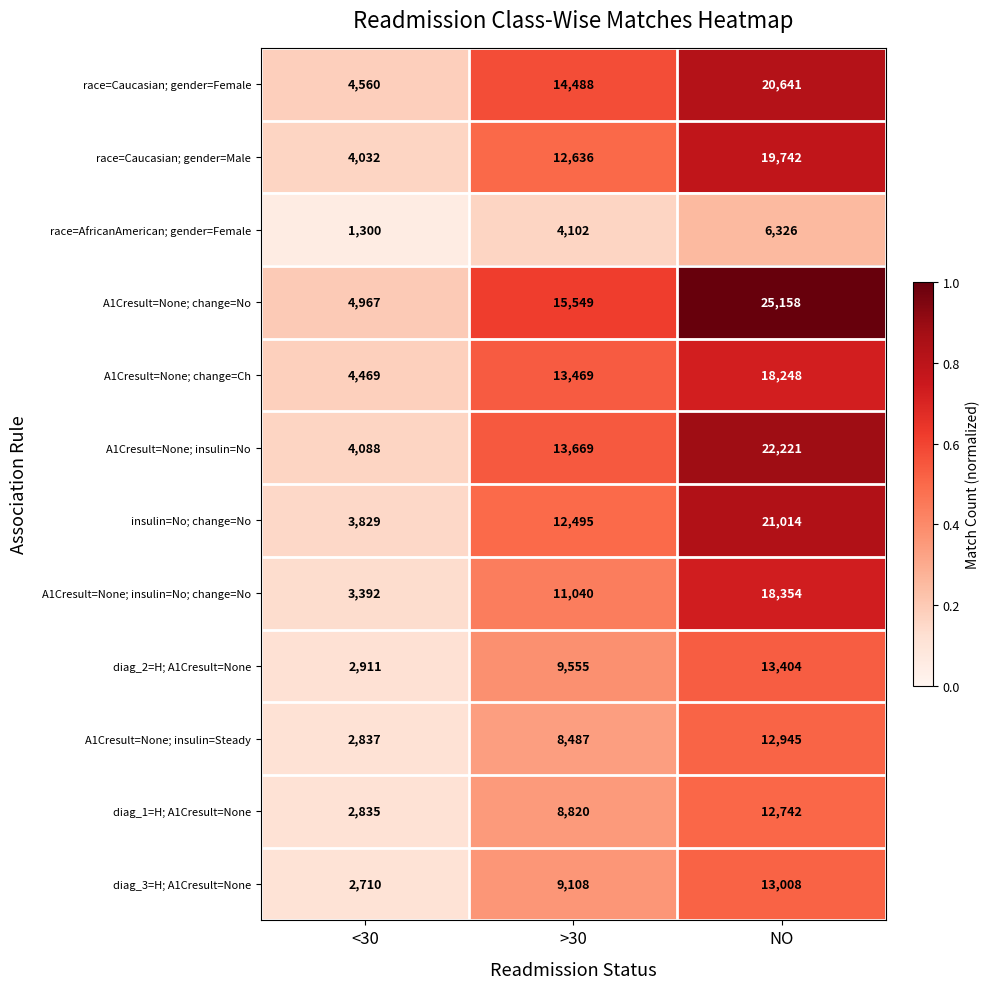

Which label corresponds to the largest value in the chart?

NO